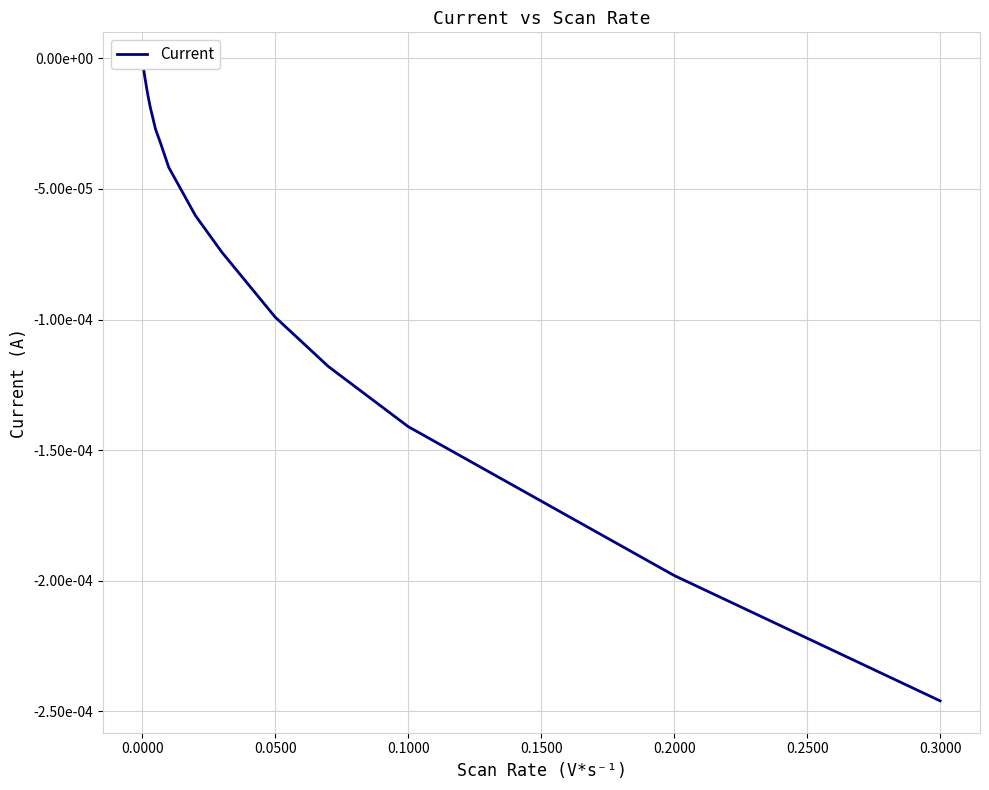

Does the chart have visible grid lines?

Yes